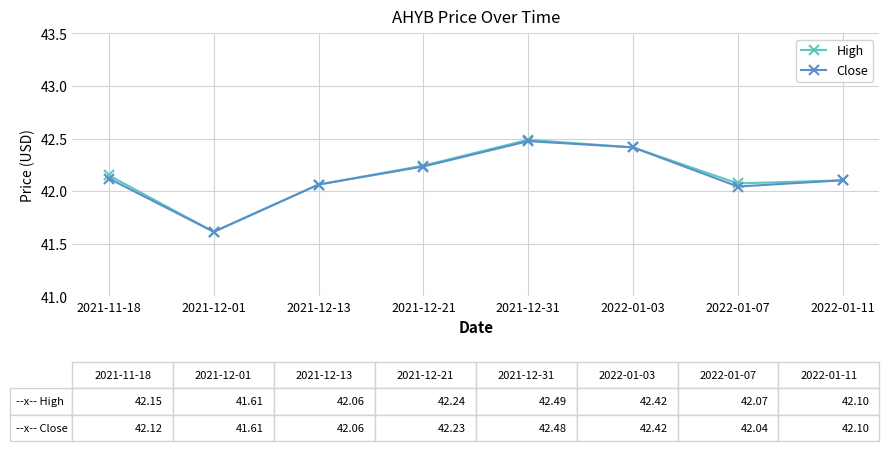

True or false: Close has more than 2 points higher than both neighbors.

False